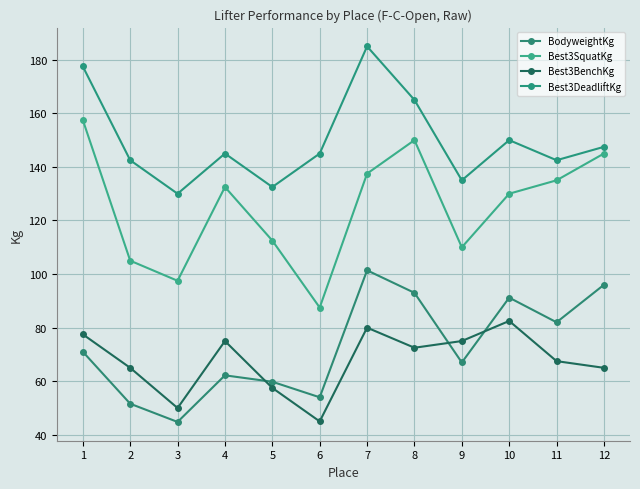

Rank the series at 2 from lowest to highest value.

BodyweightKg, Best3BenchKg, Best3SquatKg, Best3DeadliftKg